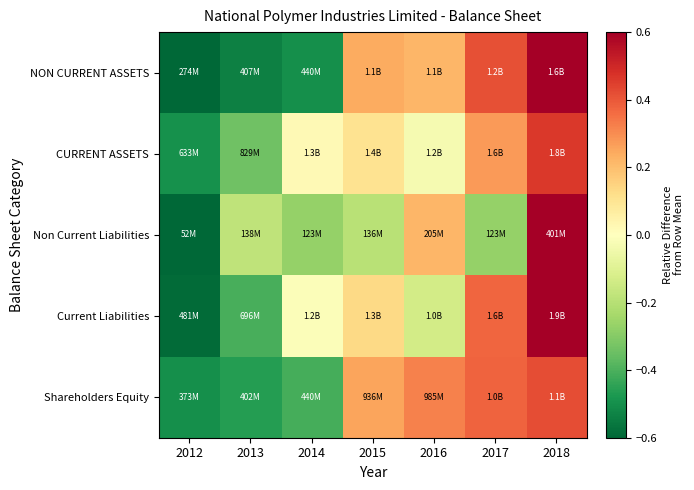

Reading left to right, list all the values displayed in this chart.

NON CURRENT ASSETS: 2012=-0.7	2013=-0.5	2014=-0.5	2015=0.2	2016=0.2	2017=0.4	2018=0.9
CURRENT ASSETS: 2012=-0.5	2013=-0.3	2014=0.0	2015=0.1	2016=-0.0	2017=0.3	2018=0.5
Non Current Liabilities: 2012=-0.7	2013=-0.2	2014=-0.3	2015=-0.2	2016=0.2	2017=-0.3	2018=1.4
Current Liabilities: 2012=-0.6	2013=-0.4	2014=-0.0	2015=0.1	2016=-0.1	2017=0.4	2018=0.6
Shareholders Equity: 2012=-0.5	2013=-0.5	2014=-0.4	2015=0.3	2016=0.3	2017=0.4	2018=0.4